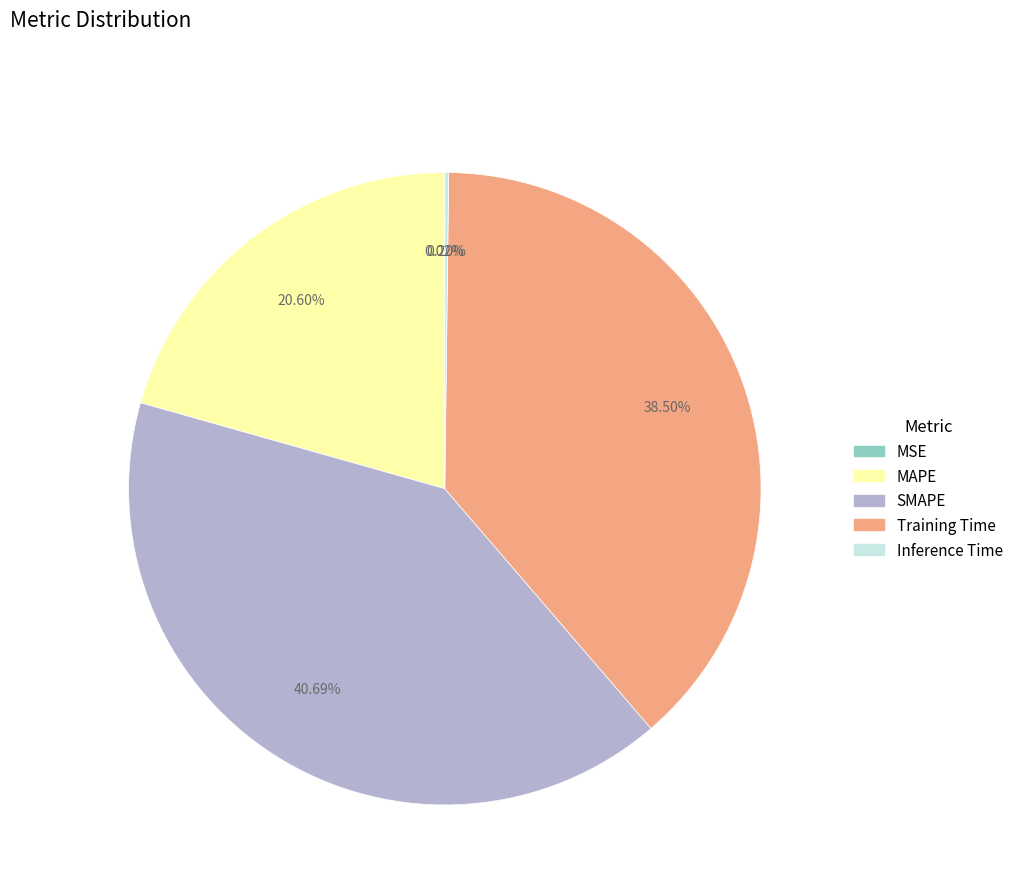

What is the ratio of the value at MAPE to the value at Training Time?

0.5